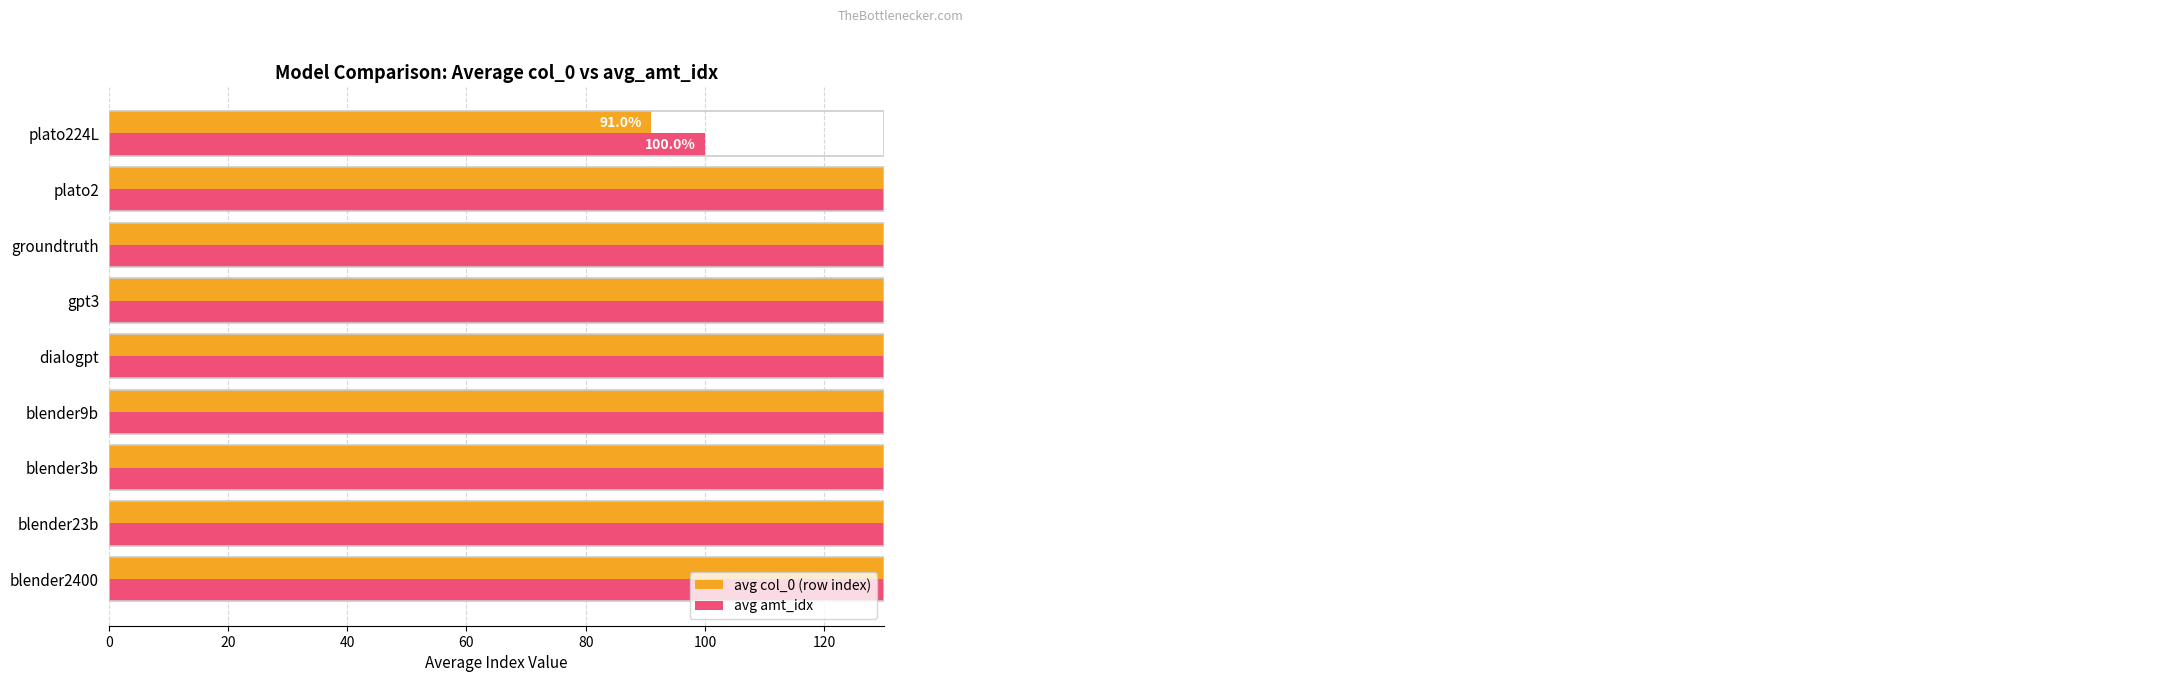

Reading left to right, transcribe all the data shown in this chart.

avg col_0 (row index): 171.5	206.0	147.3	170.0	281.2	315.0	191.8	238.6	91.0
avg amt_idx: 188.5	226.8	162.0	186.8	309.0	346.5	210.8	246.1	100.0